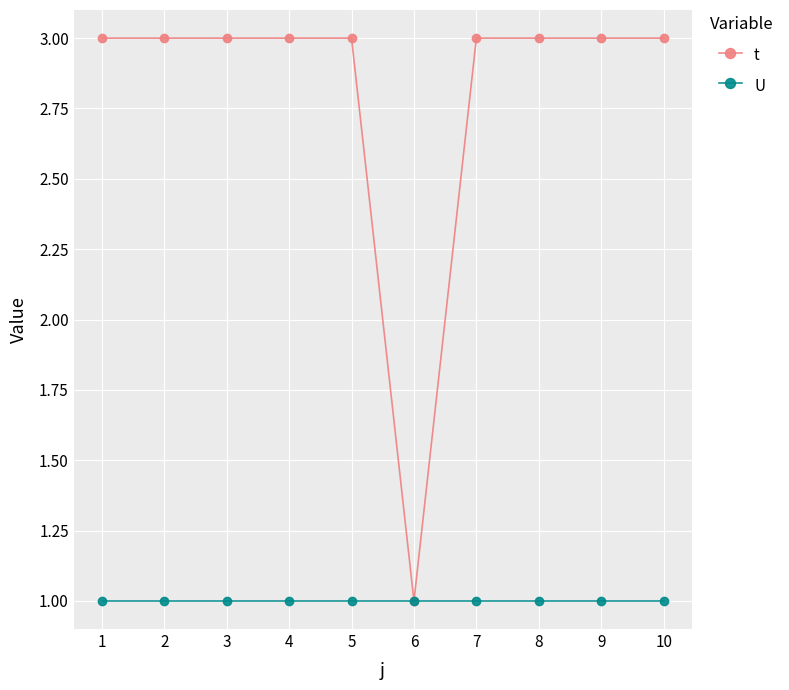

Is it true that t equals 3 at 4?

True